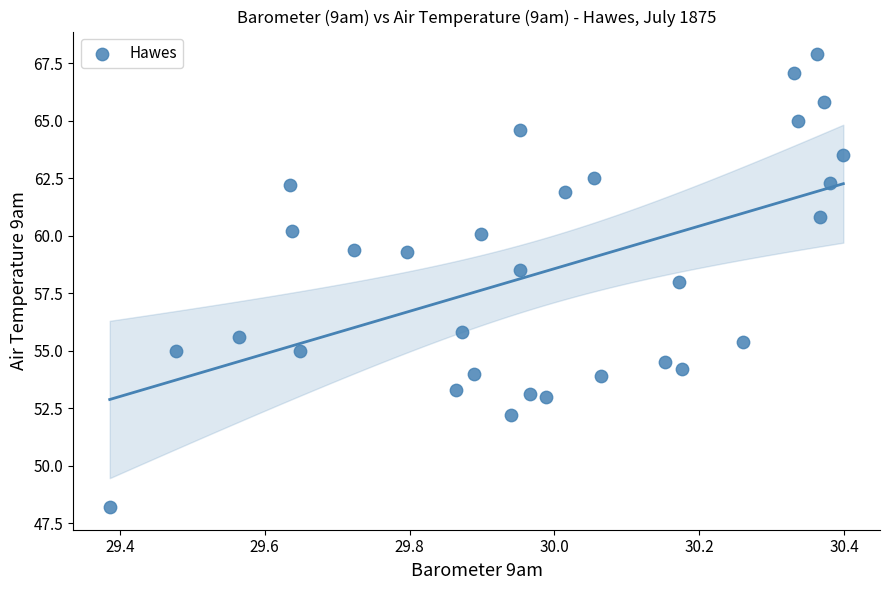

What is the range of Y values (max minus min)?

19.7